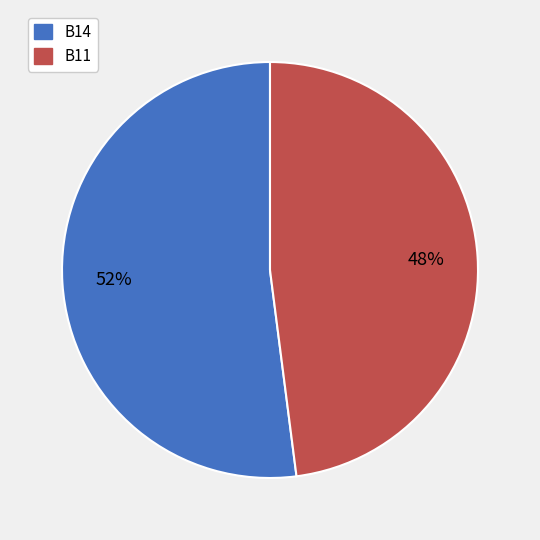

To the nearest percent, what is the average slice percentage?

50%